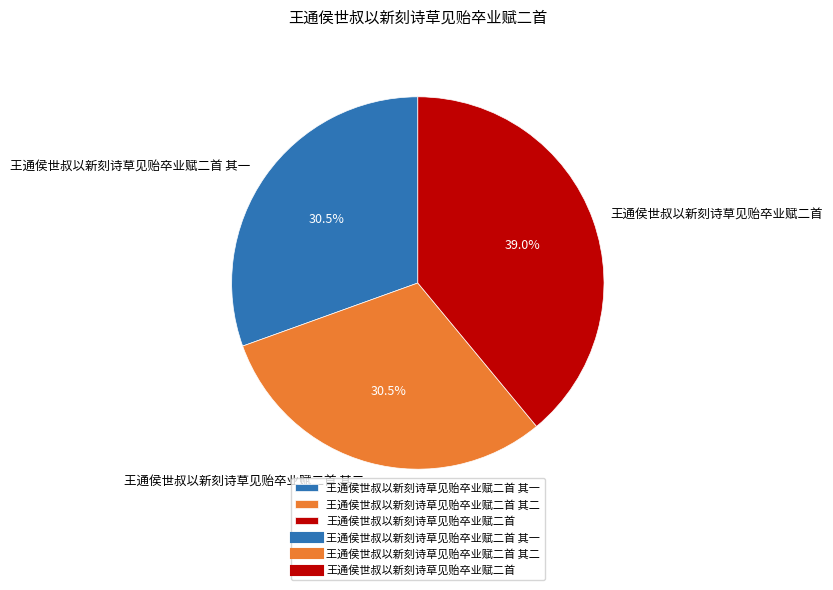

Which category has the biggest portion of the pie?

王通侯世叔以新刻诗草见贻卒业赋二首